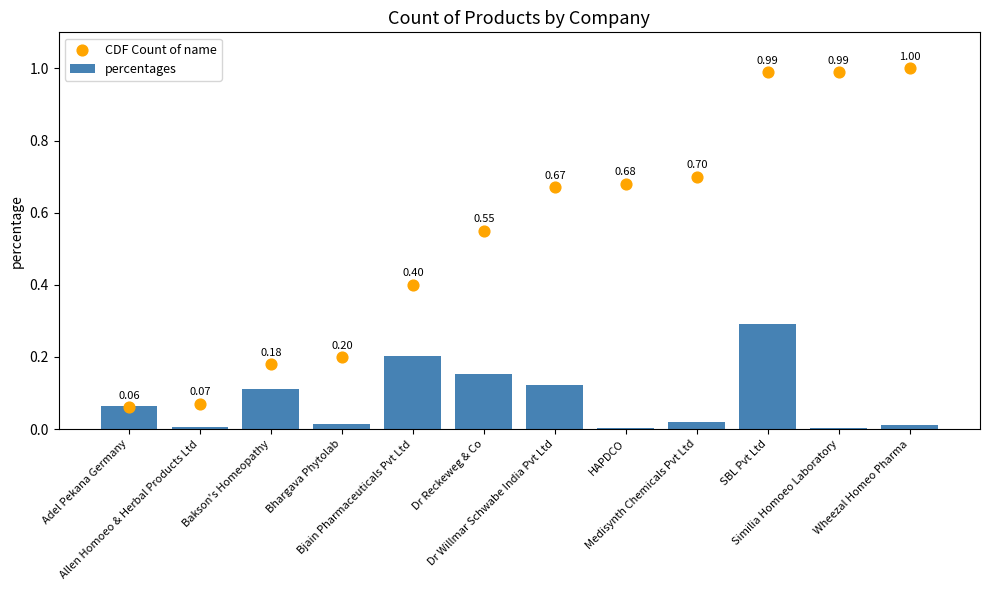

Which series has the widest spread of Y values?

CDF Count of name